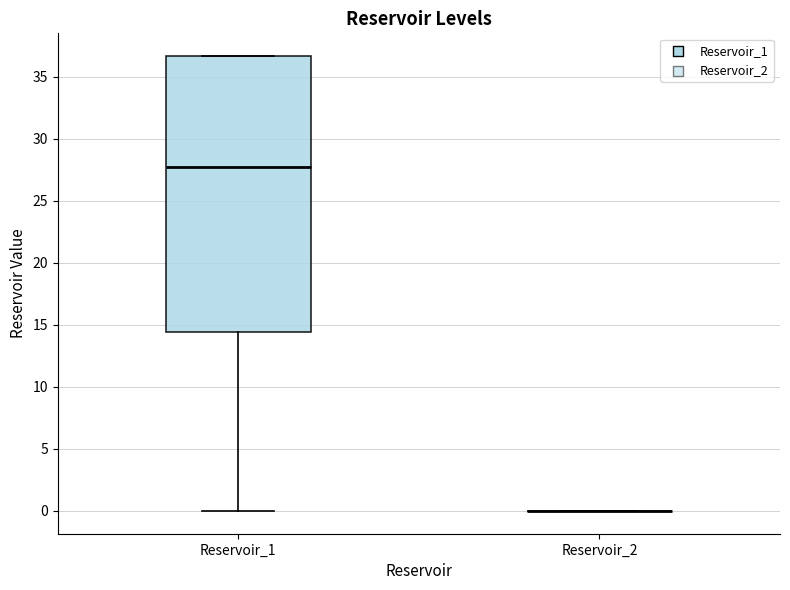

Reading left to right, transcribe this box plot: for each box, give where its median line is, the range the box spans, and where its two whiskers end, as read against the y-axis. The values are not printed on the chart, so give them approximately, as read against the axis.

Reservoir_1: median 27.5, box 14.5 to 36.5, whiskers 0.0 to 36.5
Reservoir_2: box collapsed to a line at 0.0, whiskers 0.0 to 0.0